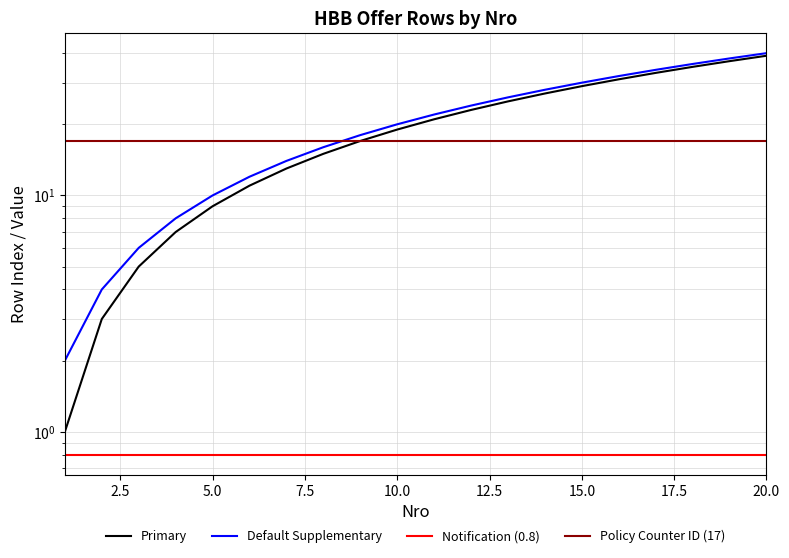

True or false: Policy Counter ID (17) and Notification (0.8) cross at least once.

False